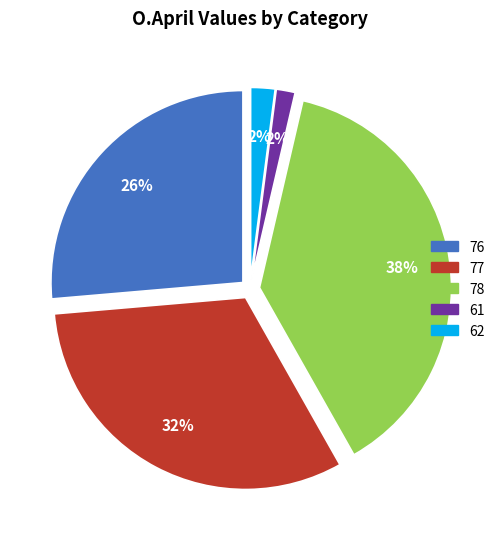

To the nearest percent, what is the average slice percentage?

20%